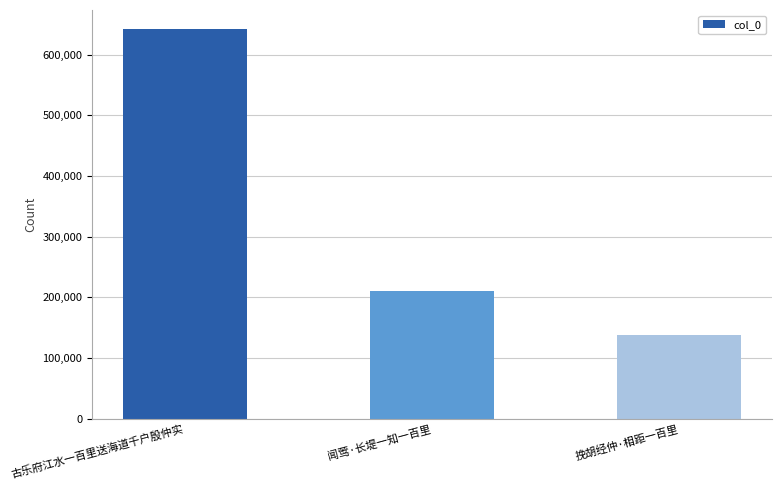

At which category does the chart reach its minimum across all series?

挽胡经仲·相距一百里